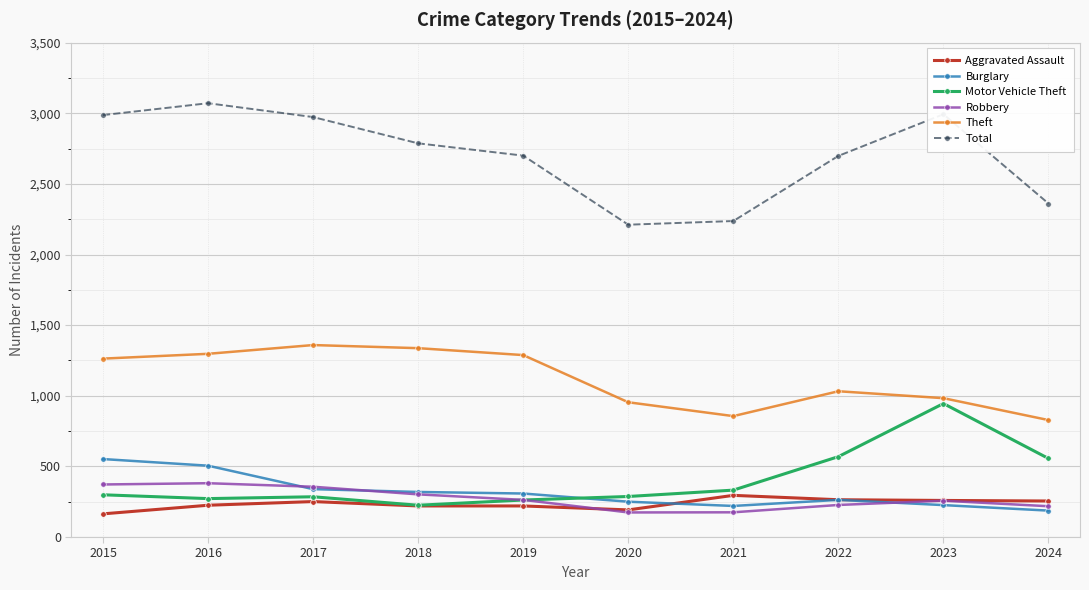

What are all the series names shown in the legend?

Aggravated Assault, Burglary, Motor Vehicle Theft, Robbery, Theft, Total